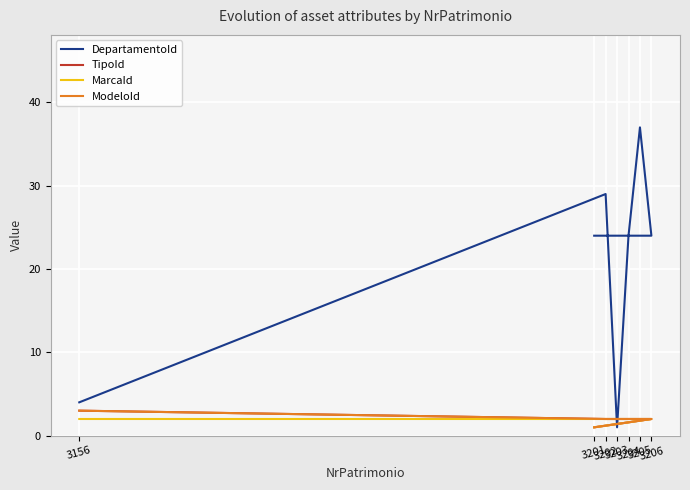

What is the difference between the second highest and minimum values in the MarcaId series?

1